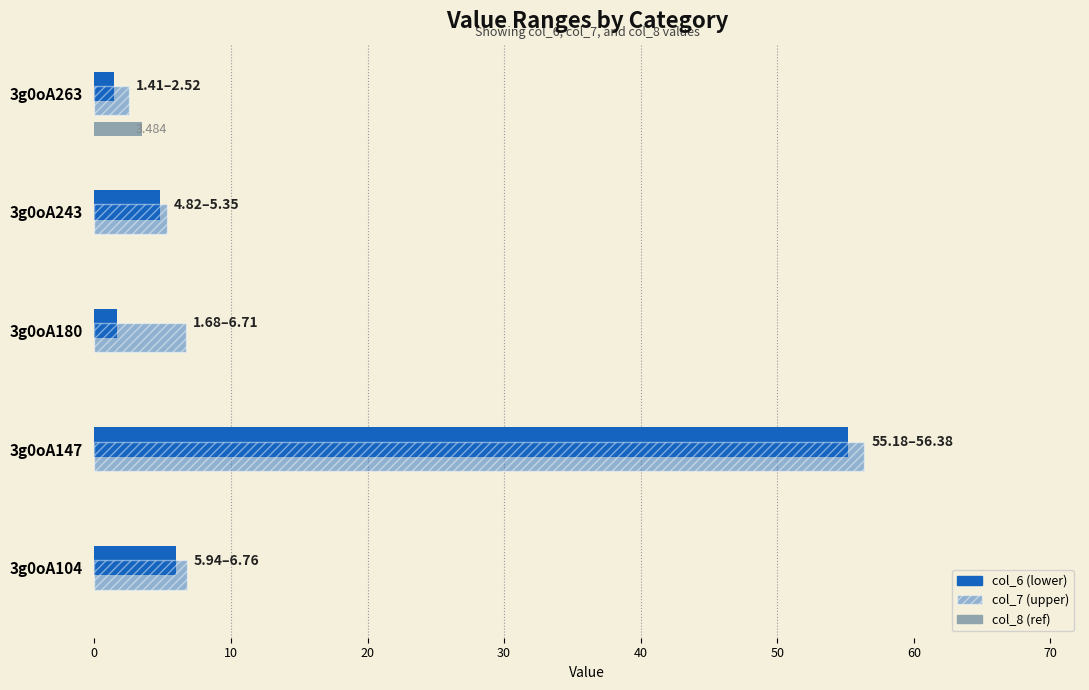

Count the number of categories in the chart.

5